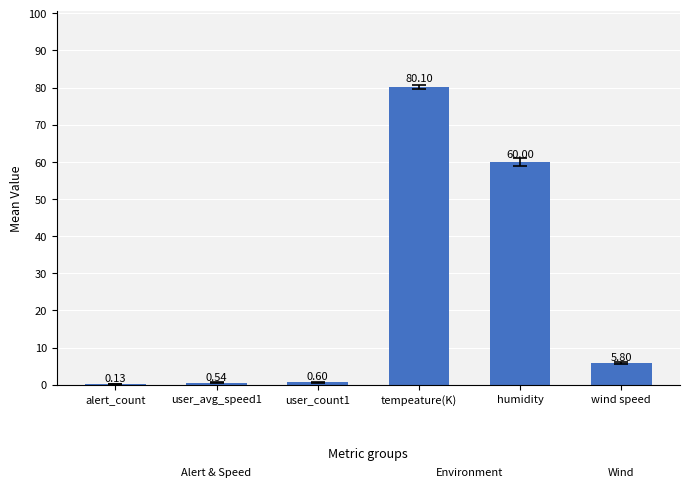

What is the difference between the values at tempeature(K) and user_avg_speed1?

79.6